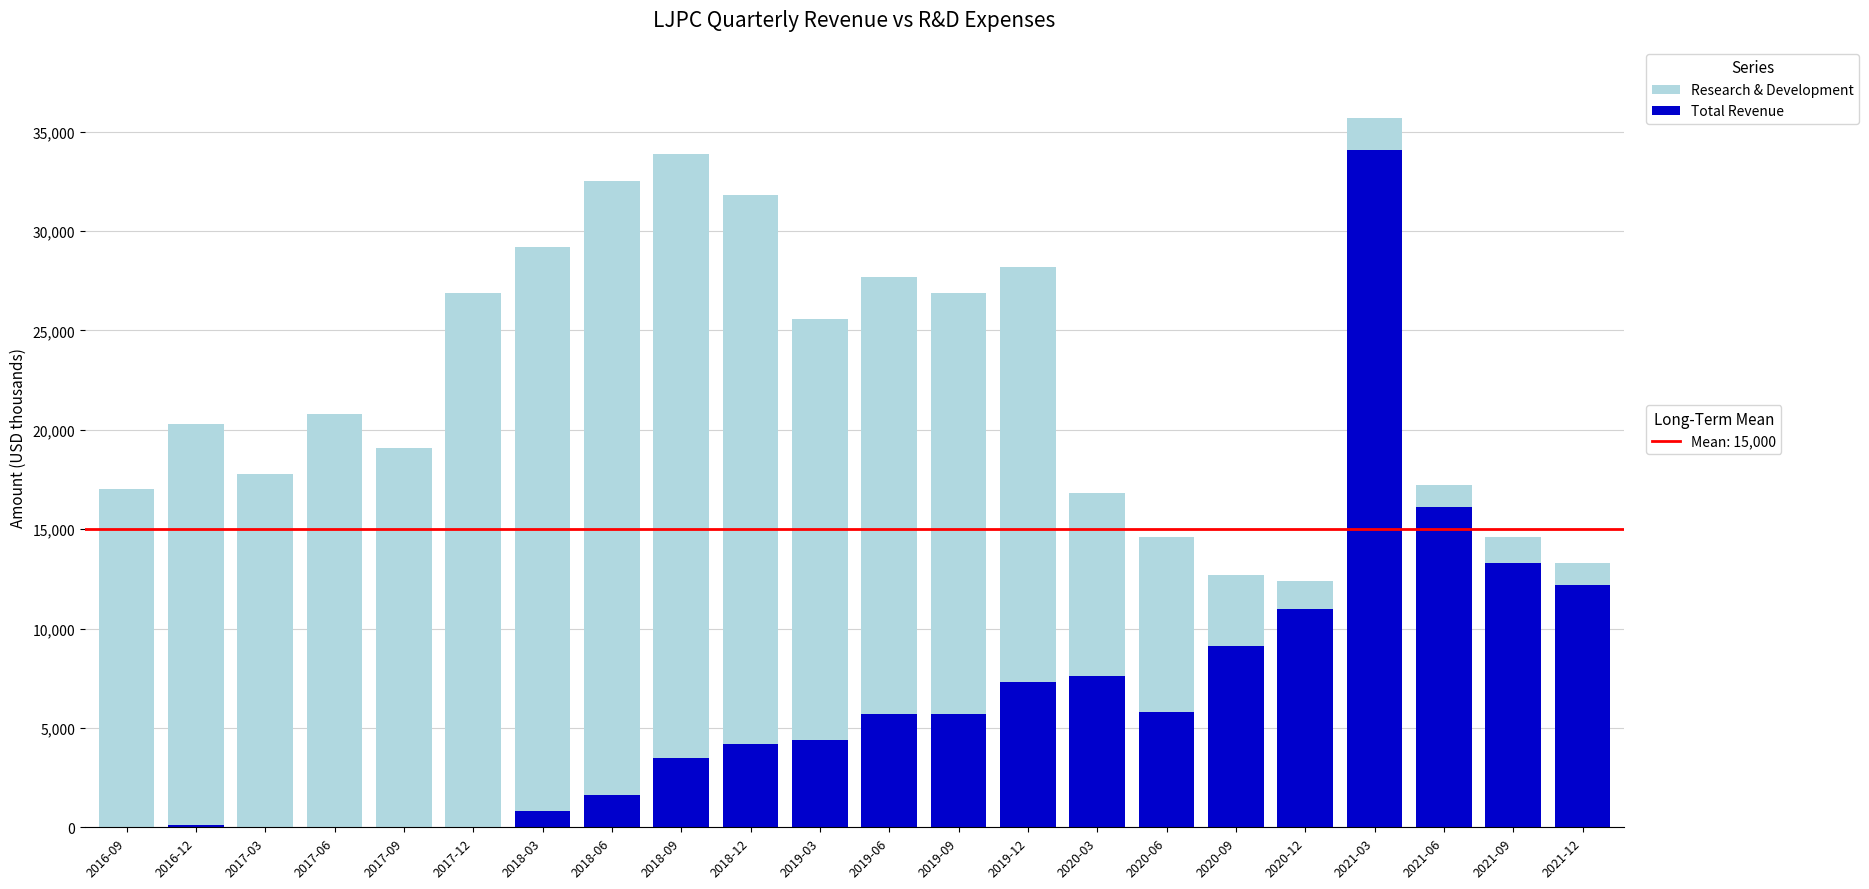

Does the chart contain stacked bars?

Yes